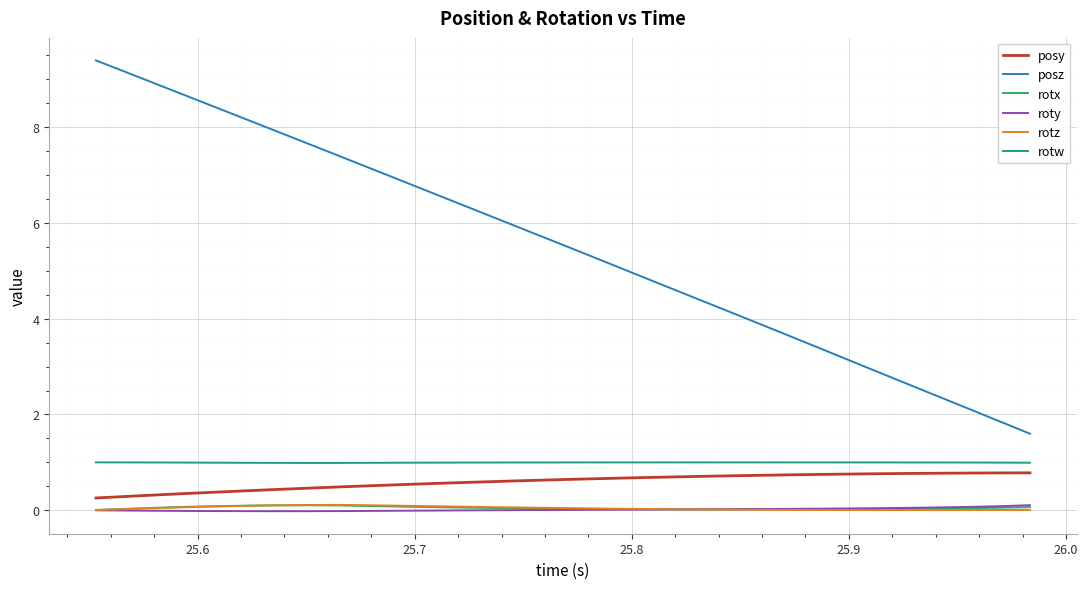

What is the maximum value shown in the chart?

9.4